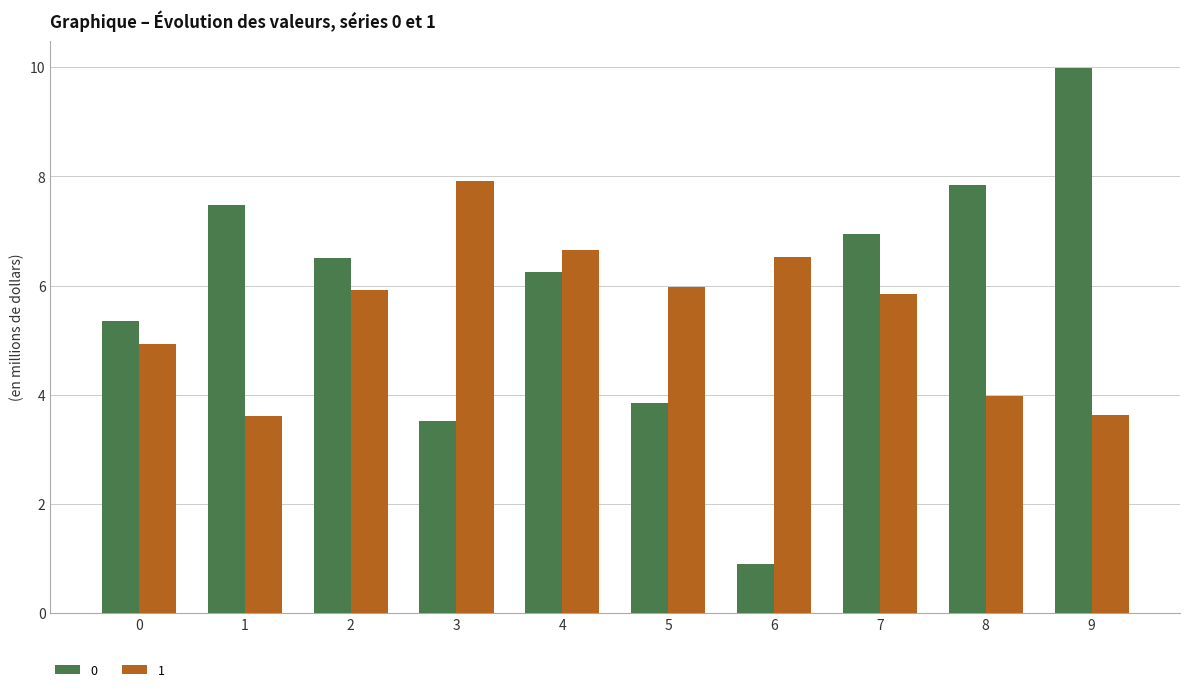

Which category has the highest value across all series?

9